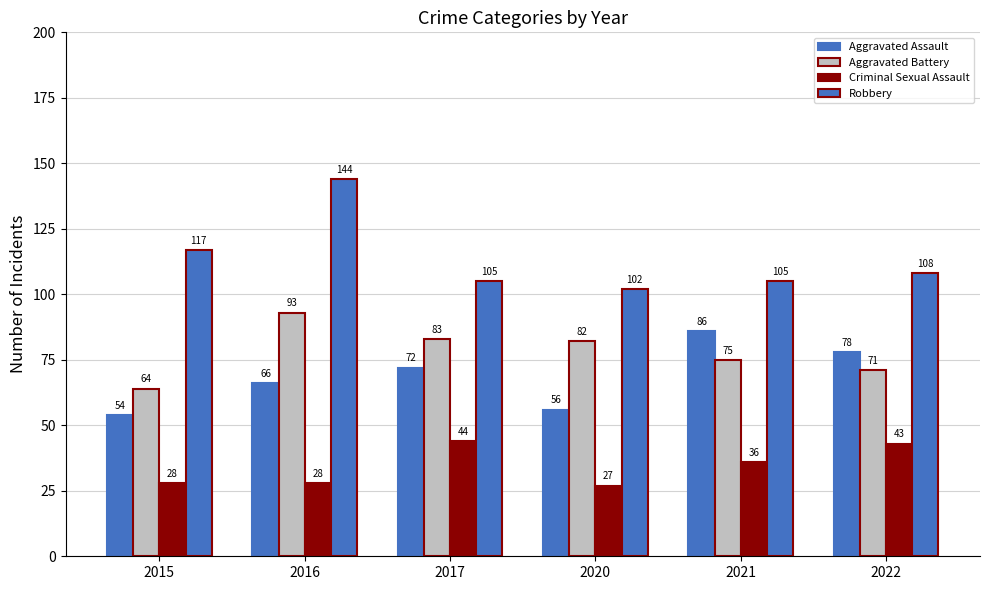

How many groups of bars are there?

6